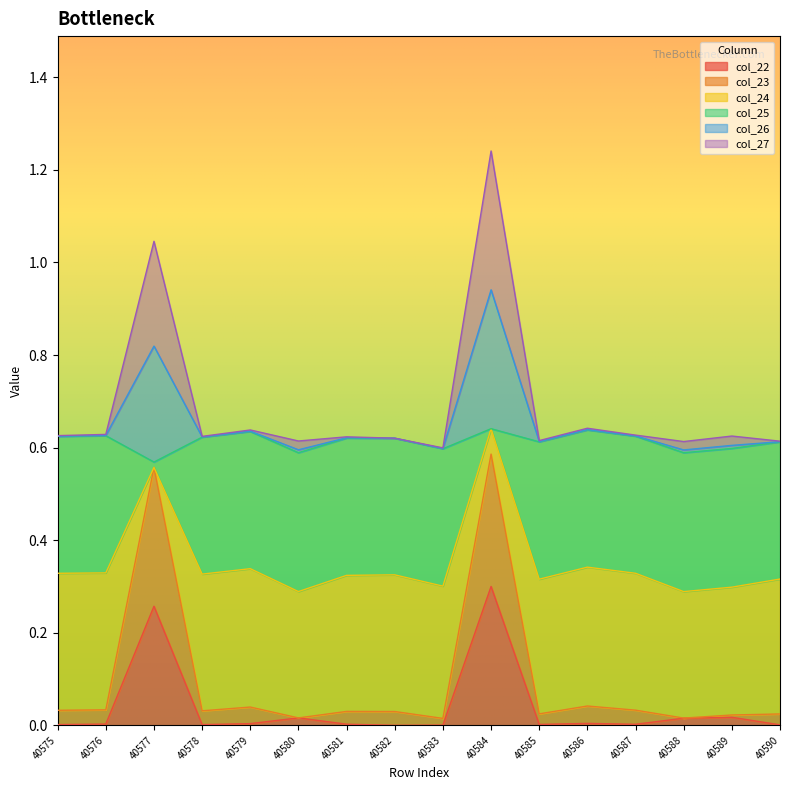

The col_25 series shows 1.1 at 40590. True or false?

False